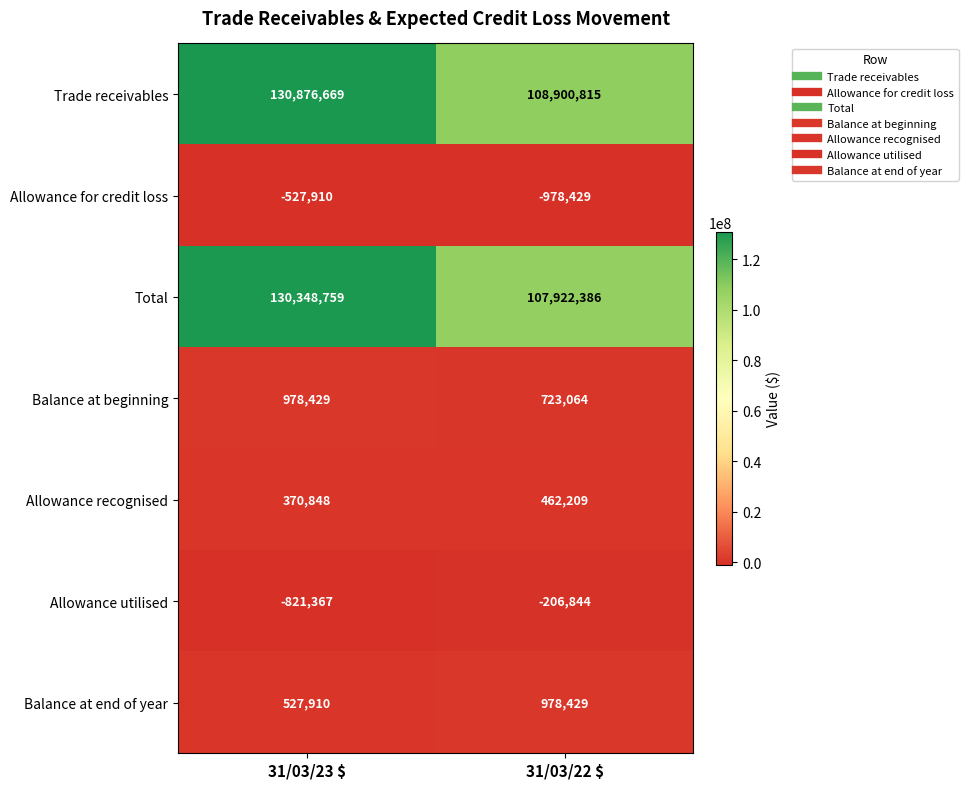

What is the total value across all series at 31/03/22 $?

217801630